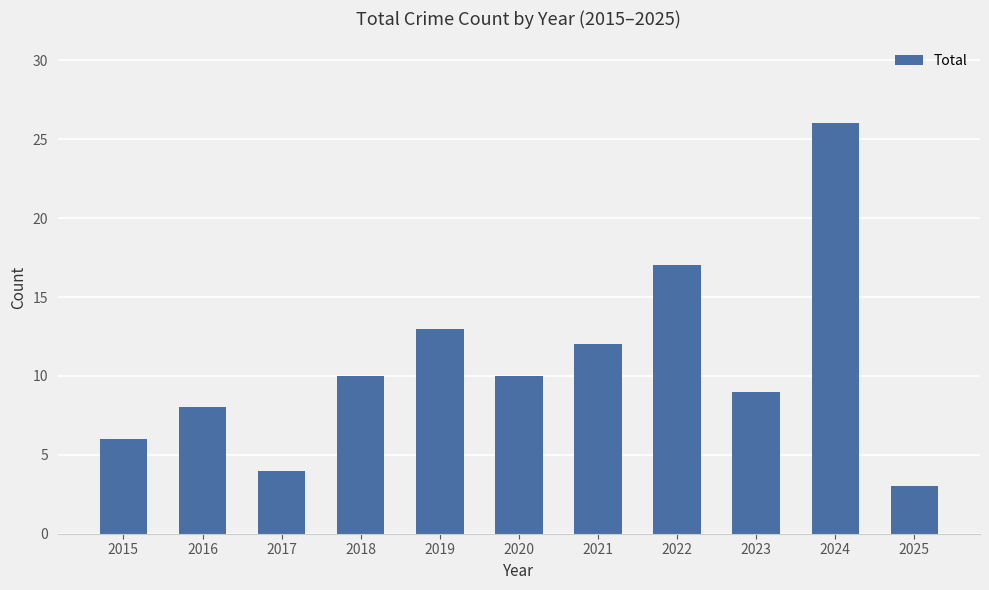

Are the bars grouped side by side (vs. stacked)?

No